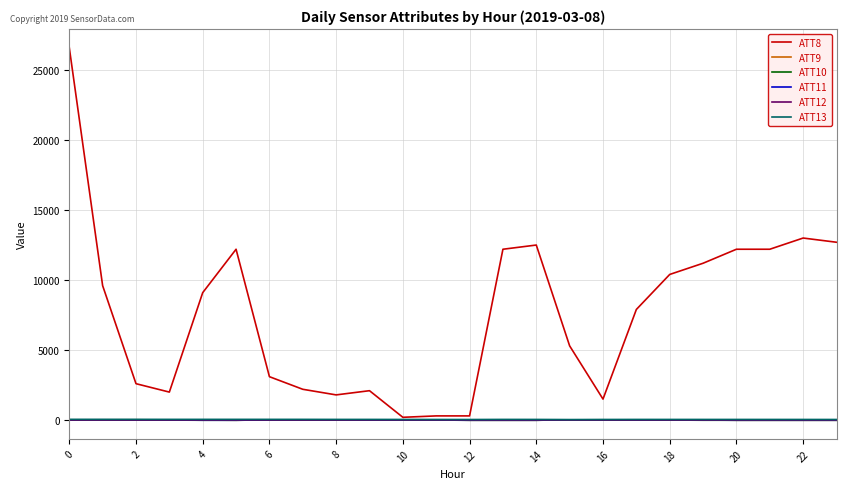

What is the maximum value shown in the chart?

26600.0